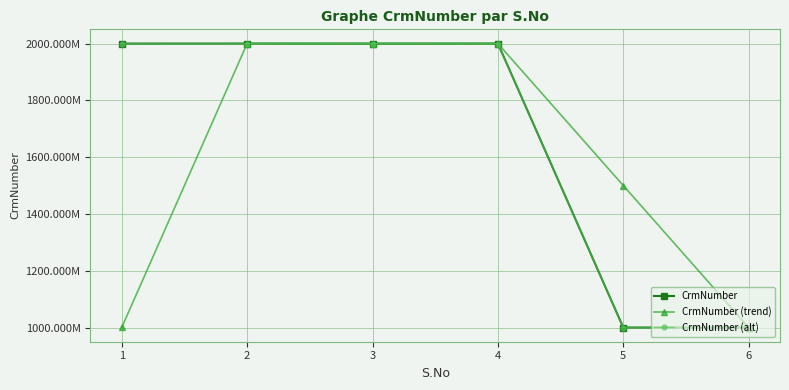

Does the chart have visible grid lines?

Yes